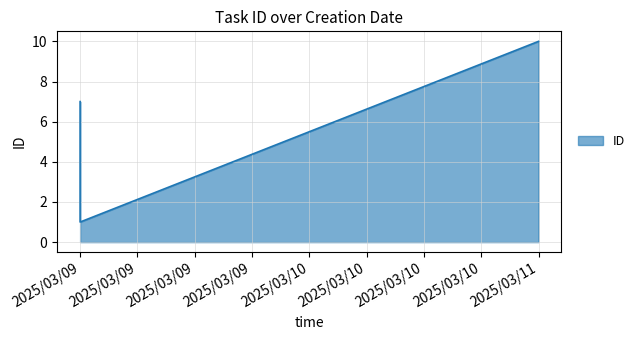

Does the chart have visible grid lines?

Yes